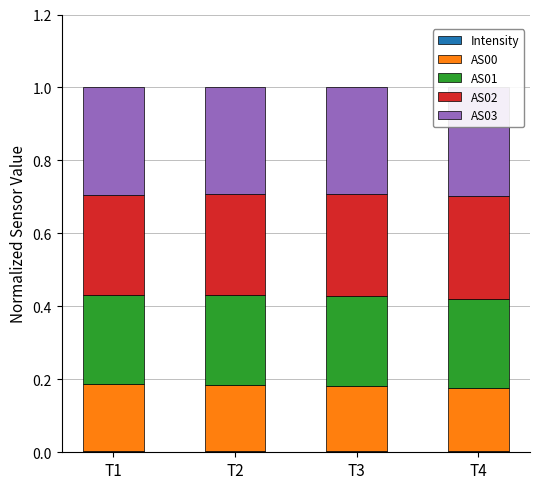

List the series in order of their peak value, lowest first.

Intensity, AS00, AS01, AS02, AS03